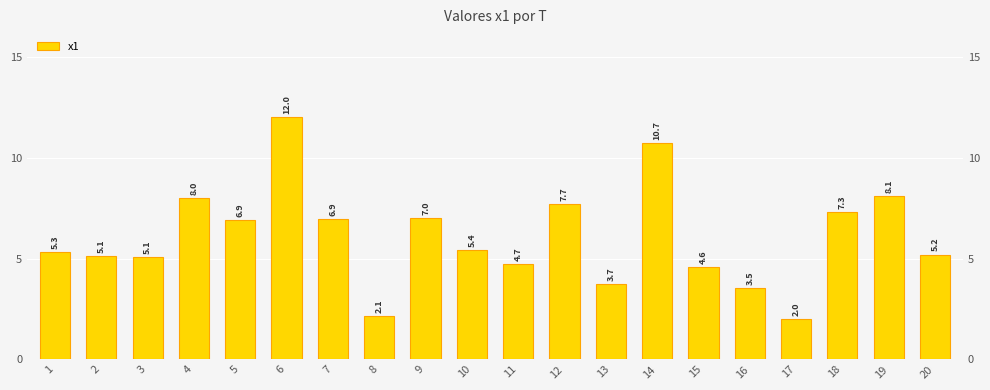

What is the sum of all values?

121.5